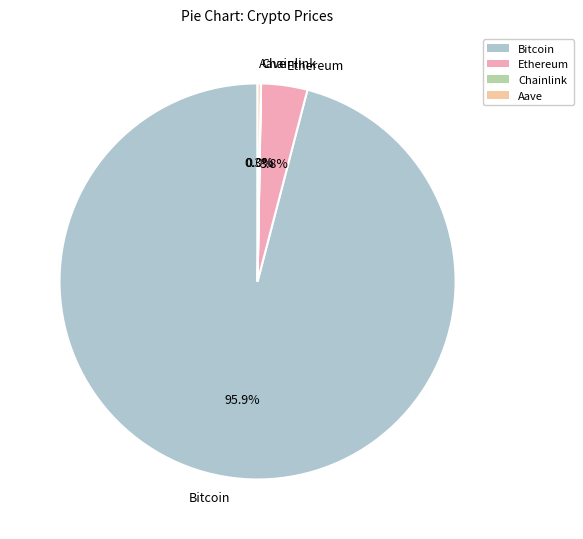

How much of the chart is everything except Bitcoin?

4.1%